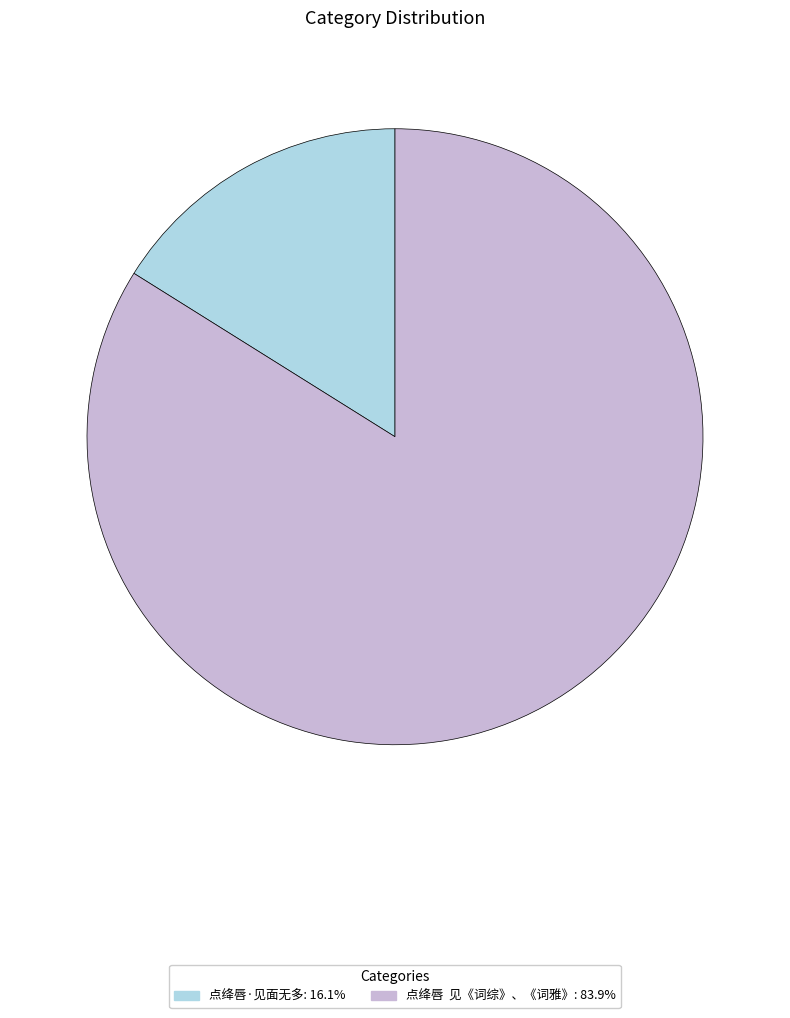

Between 点绛唇·见面无多 and 点绛唇 见《词综》、《词雅》, which is larger?

点绛唇 见《词综》、《词雅》